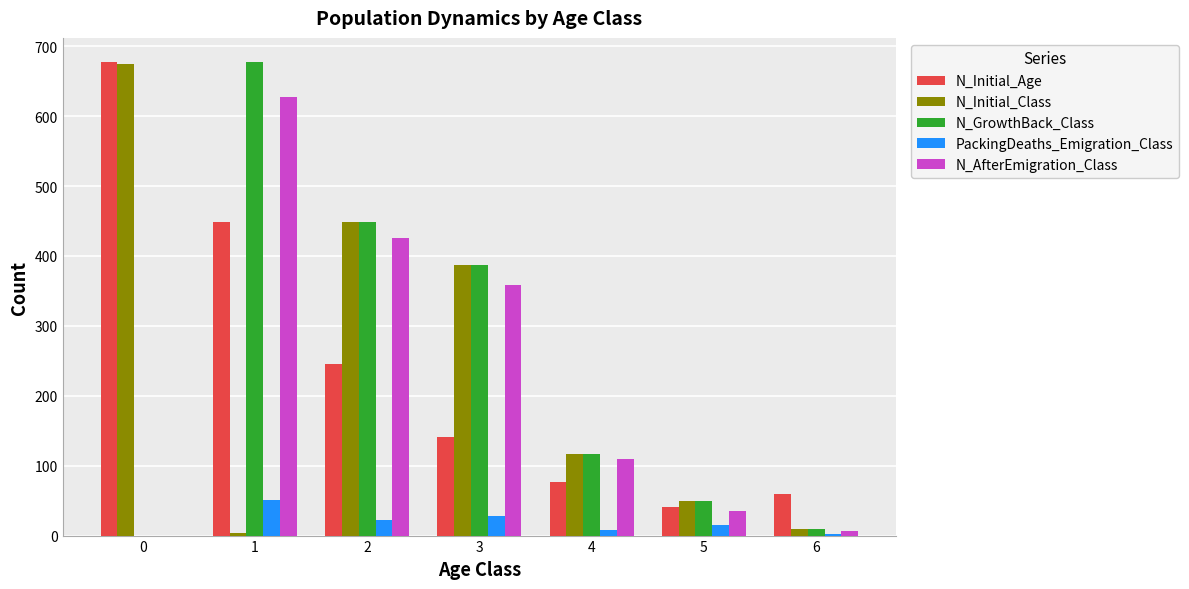

How many categories are shown in the chart?

7